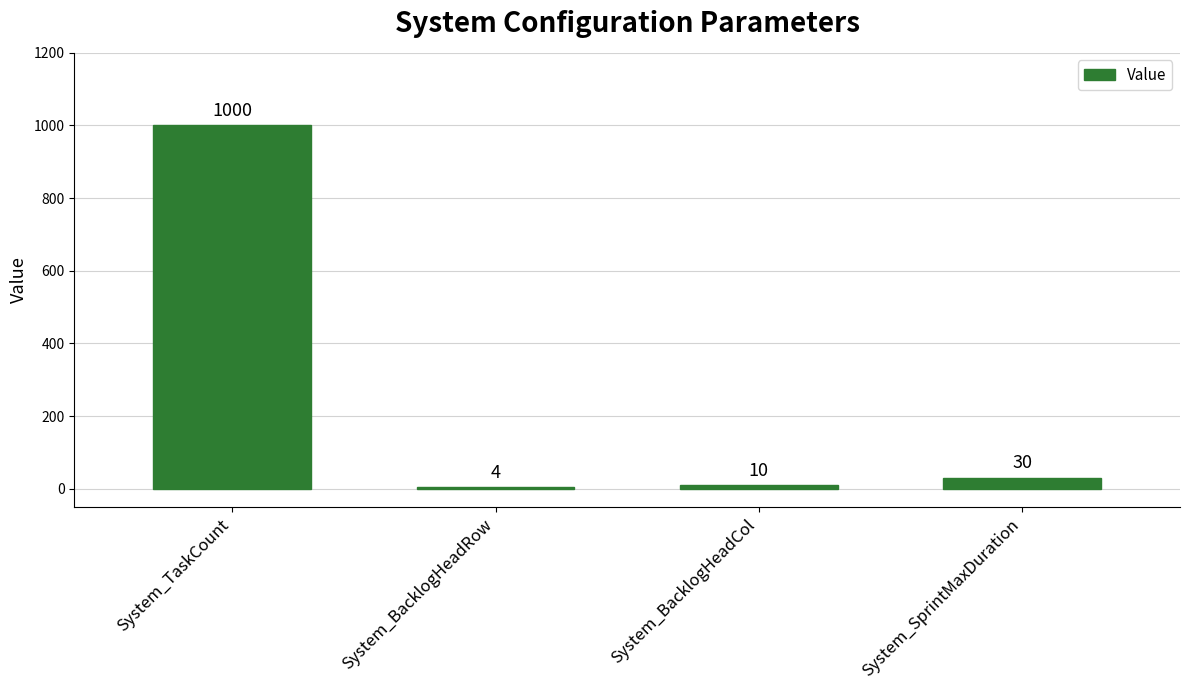

Rank the categories by value from lowest to highest.

System_BacklogHeadRow, System_BacklogHeadCol, System_SprintMaxDuration, System_TaskCount